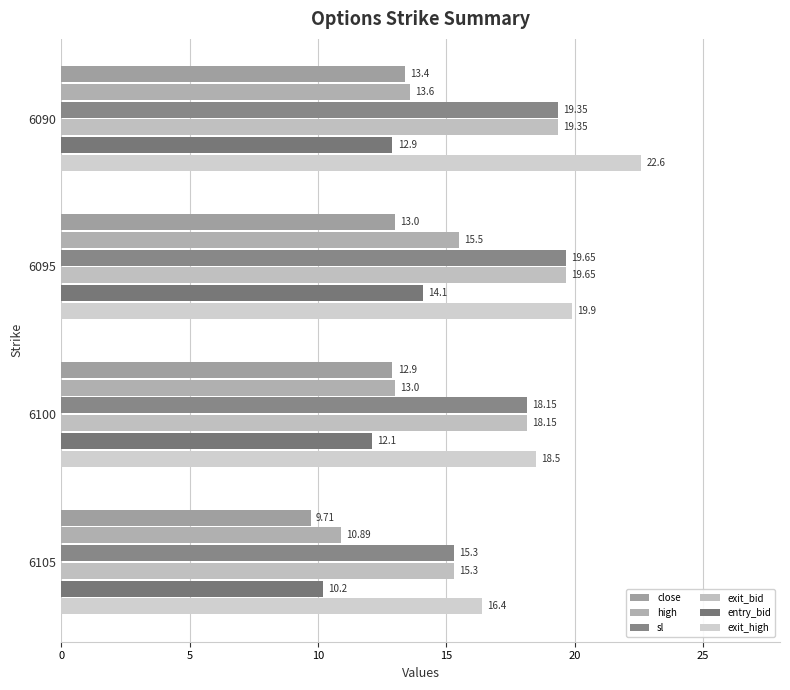

What are all the series names shown in the legend?

close, high, sl, exit_bid, entry_bid, exit_high